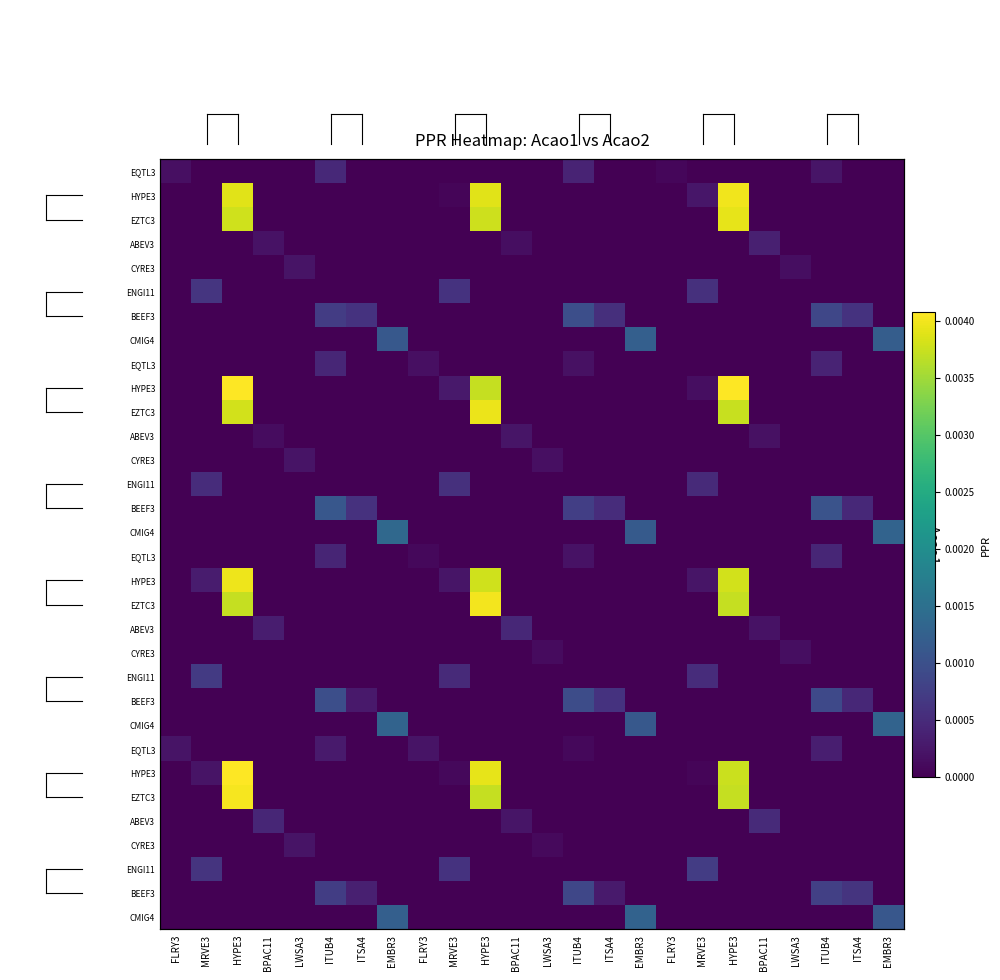

At which category is the sum across all series the highest?

HYPE3